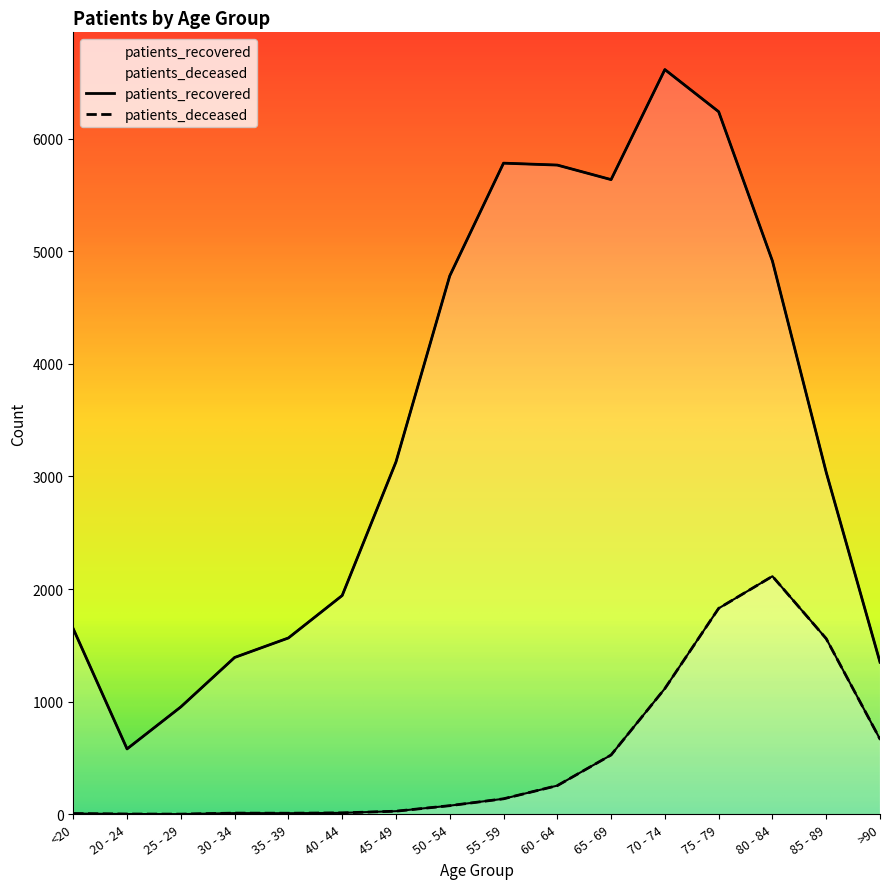

What are all the series names shown in the legend?

patients_deceased, patients_recovered